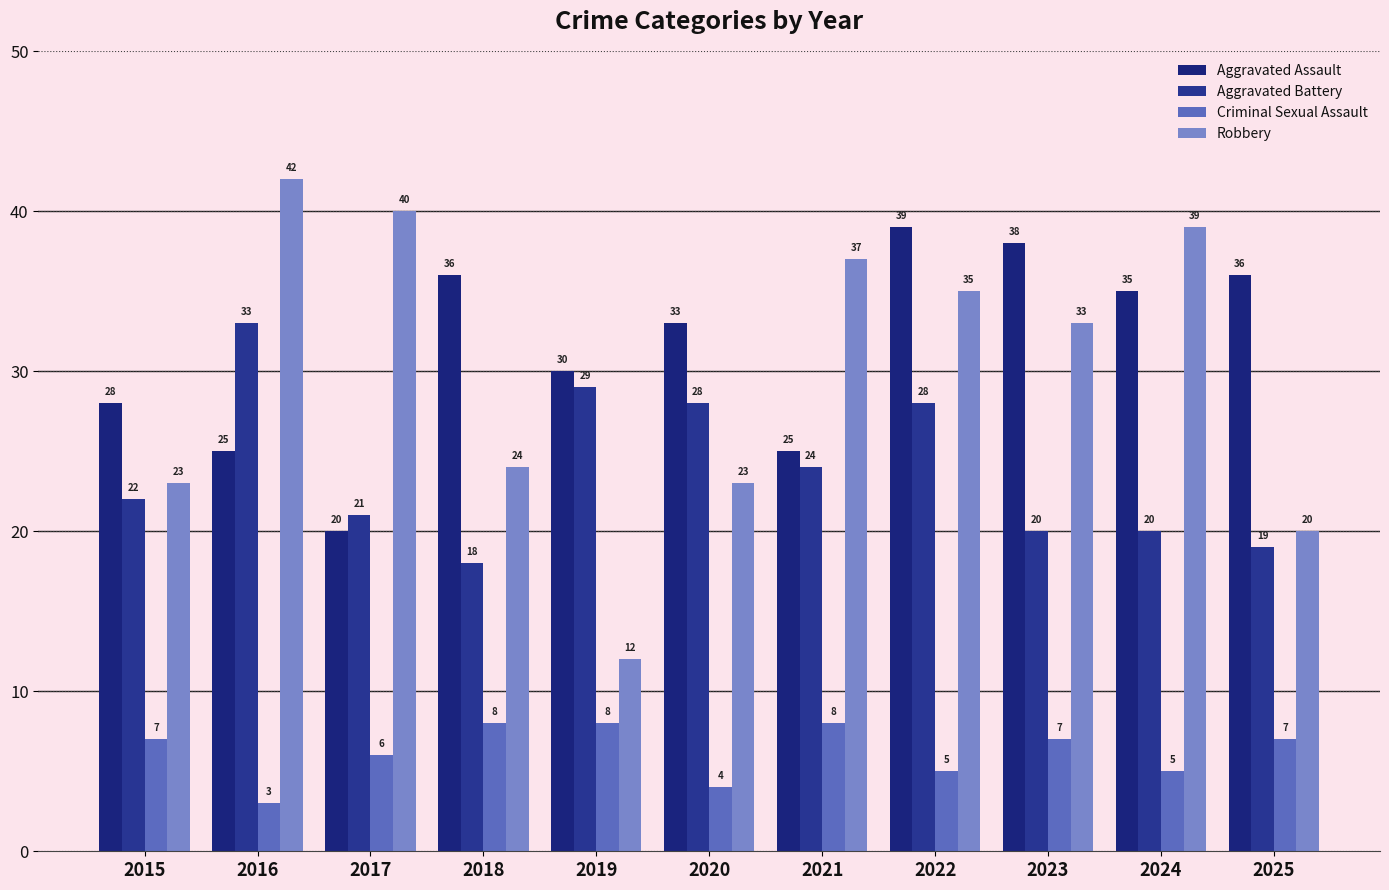

Which has a higher value, 2020 or 2022?

2022